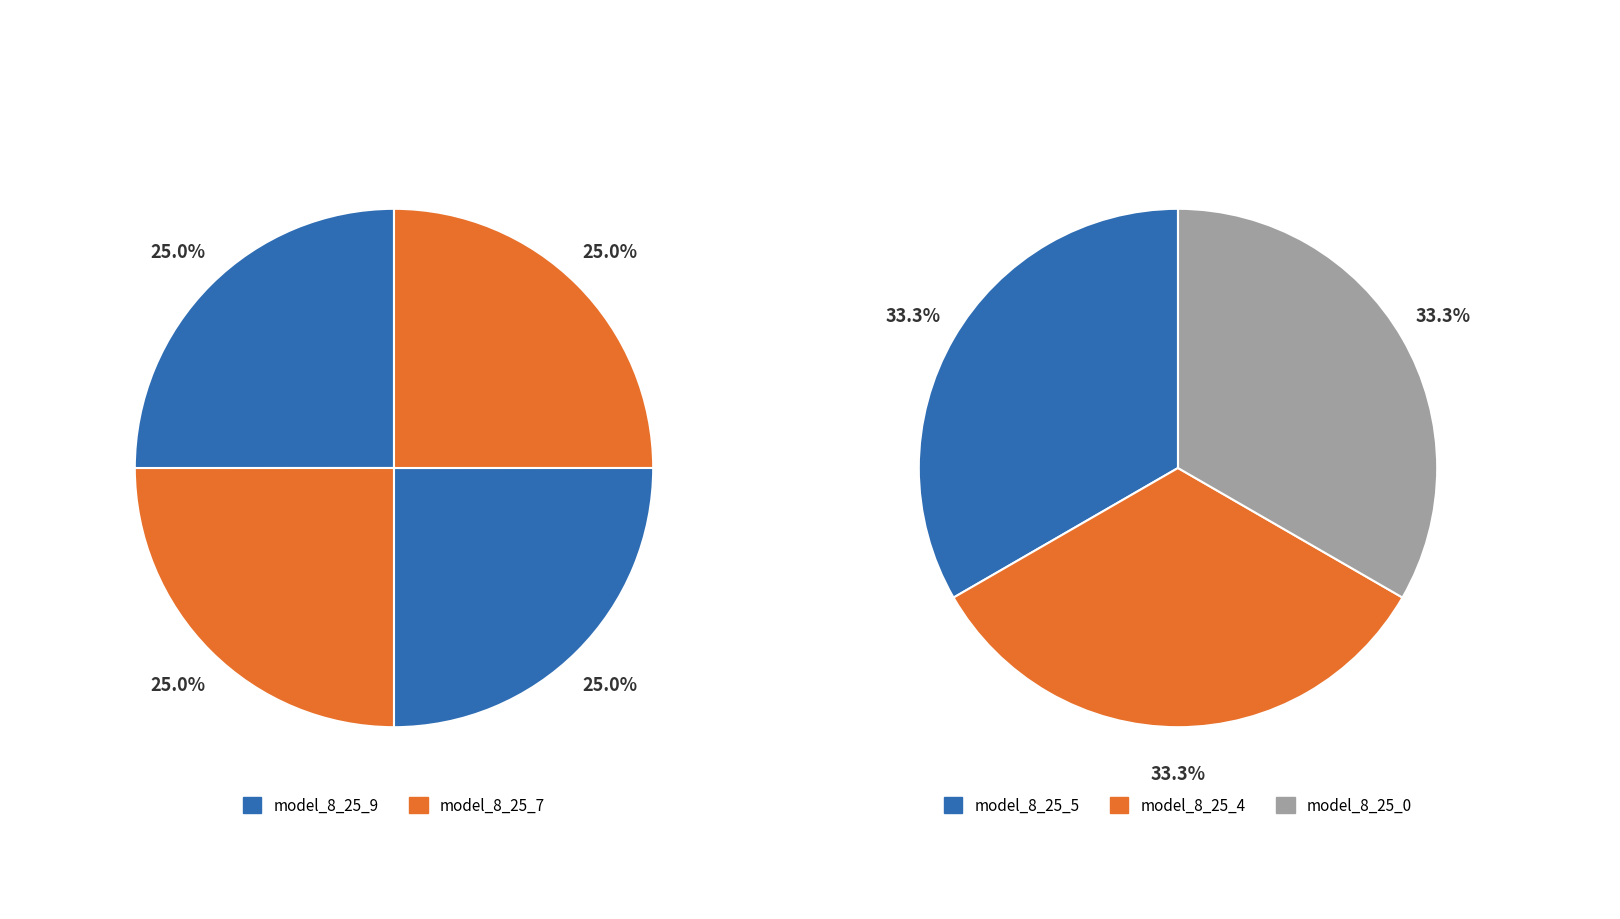

Does model_8_25_5 account for over 50% of the chart?

No